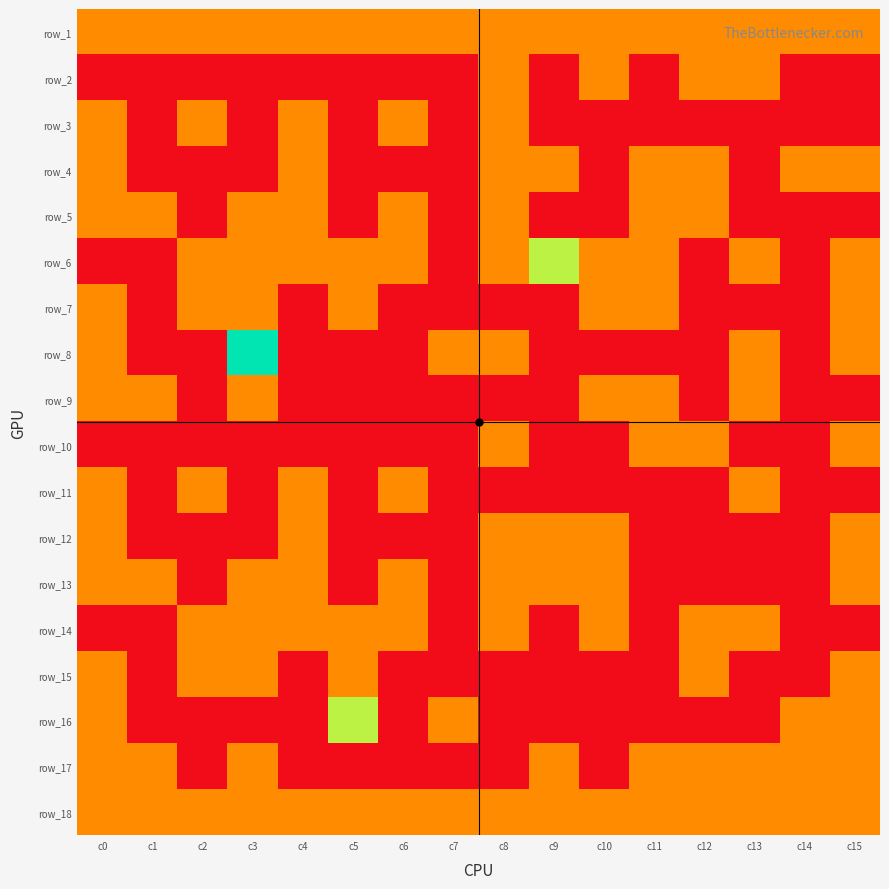

At how many categories does at least one series exceed 1?

3